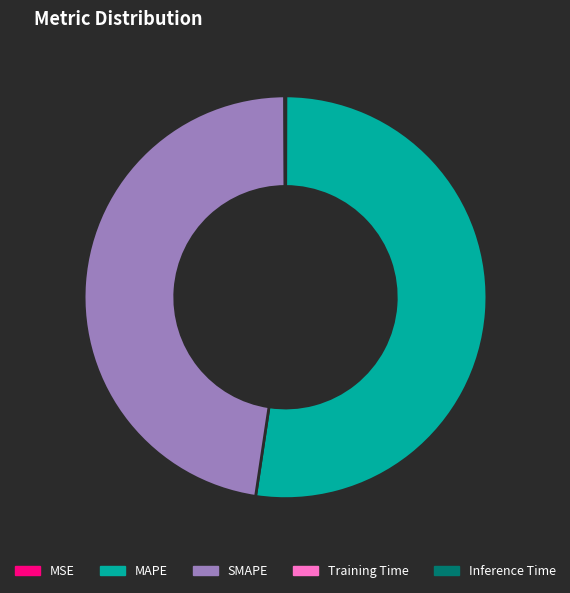

Which slice represents more than half of the pie?

MAPE